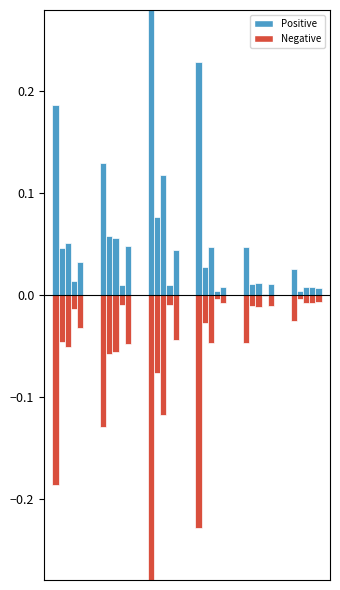

The value of neg_80 anos e mais at 3 is -0.4. True or false?

False